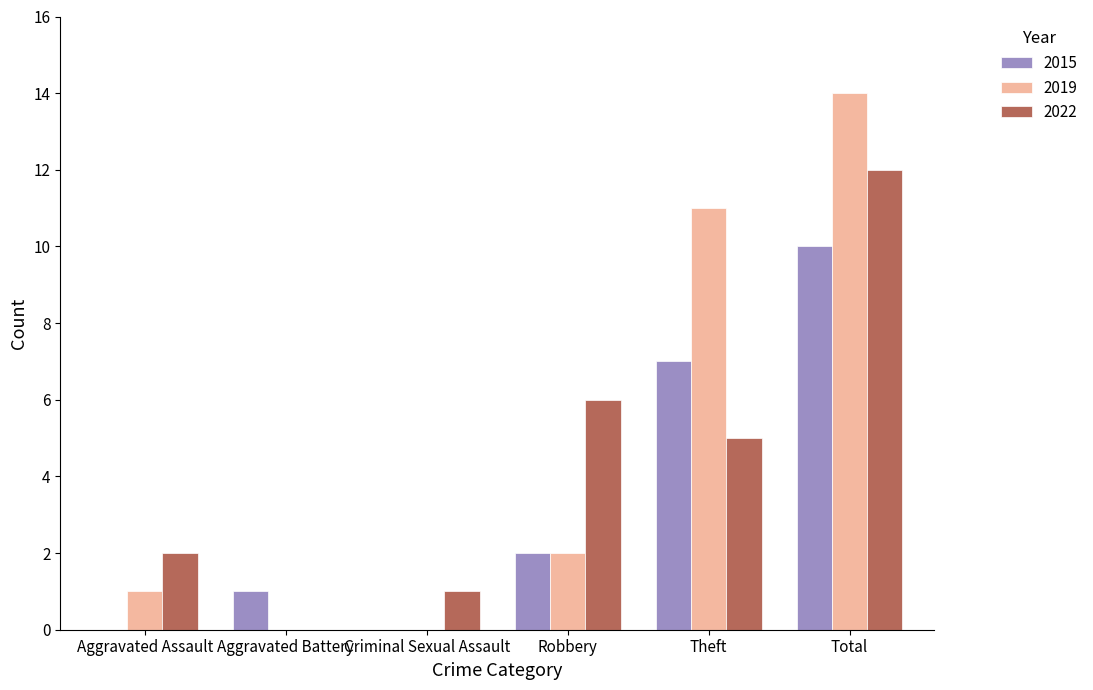

What is the sum of all 2022 values?

26